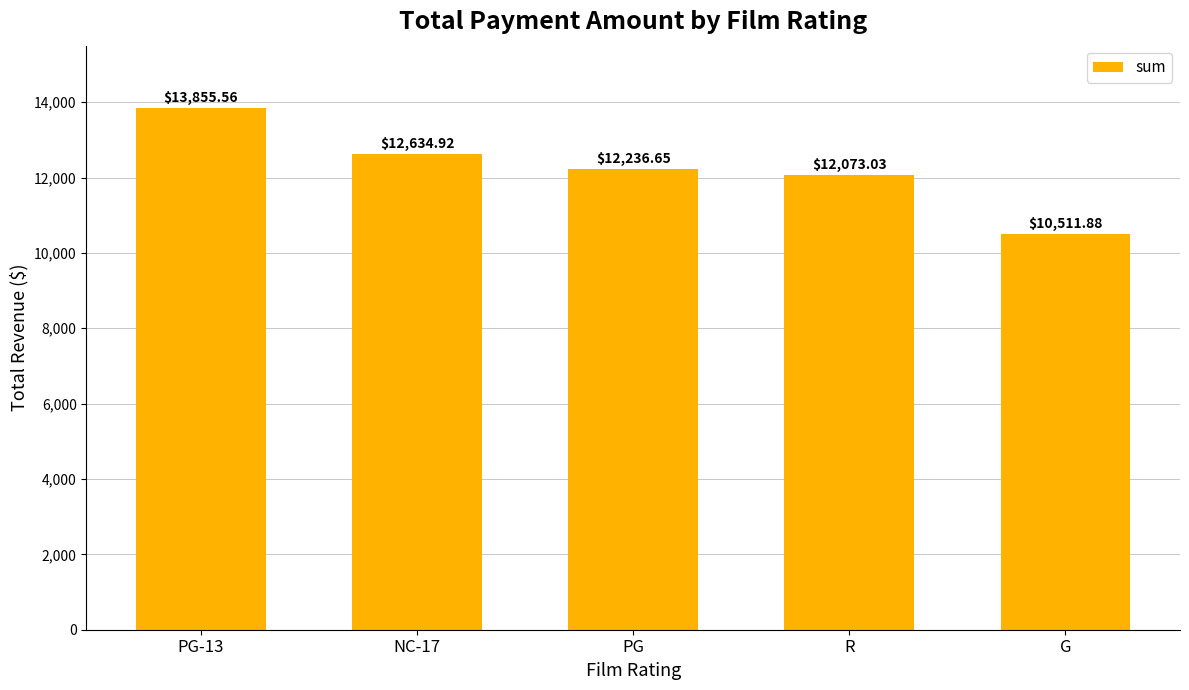

Between PG and PG-13, which is larger?

PG-13